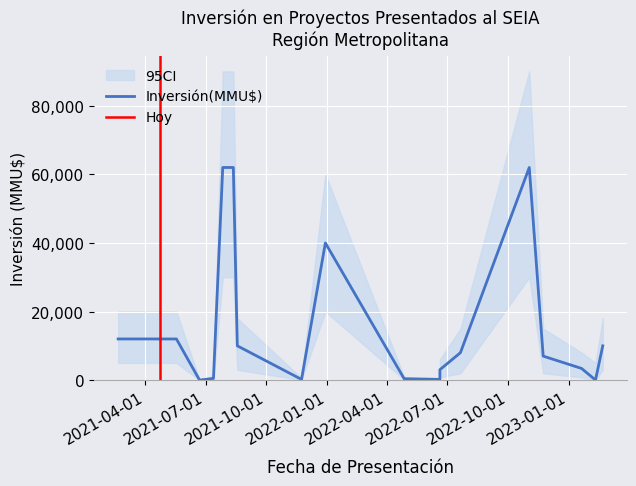

How many values in the CI_upper series are below 18000?

10